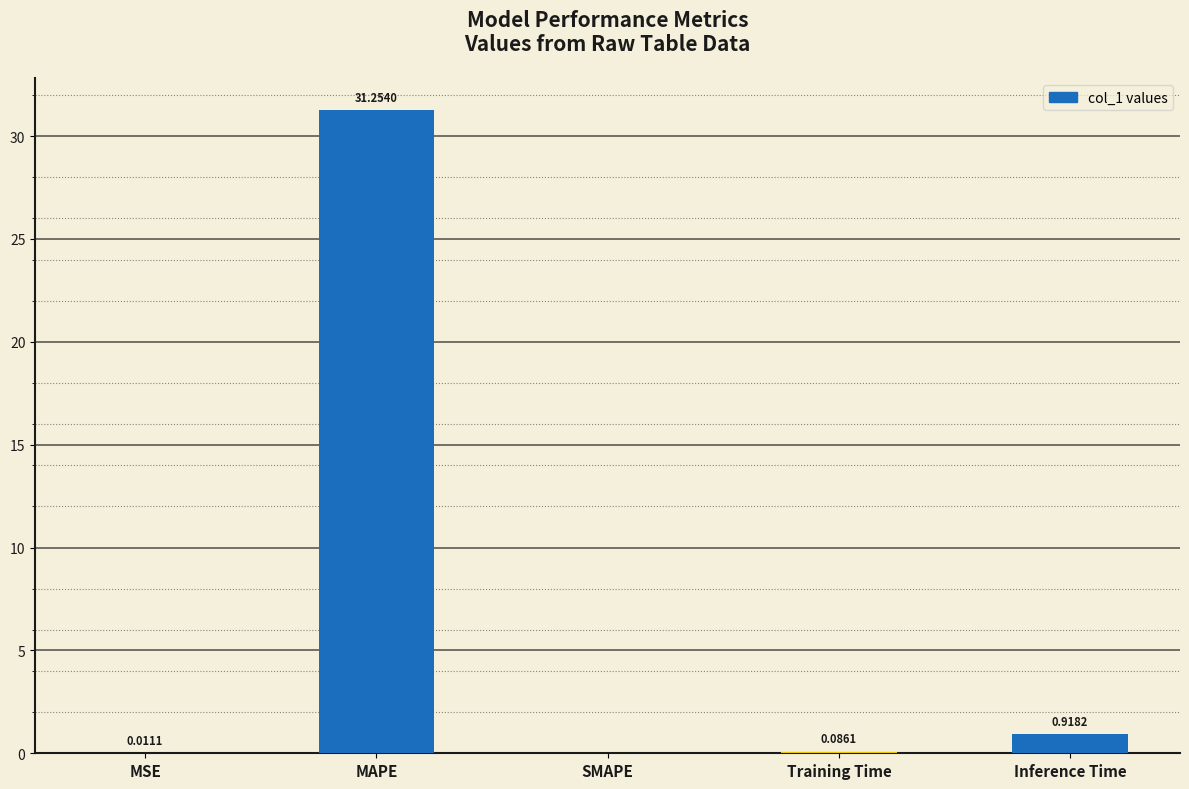

Which label corresponds to the largest value in the chart?

MAPE